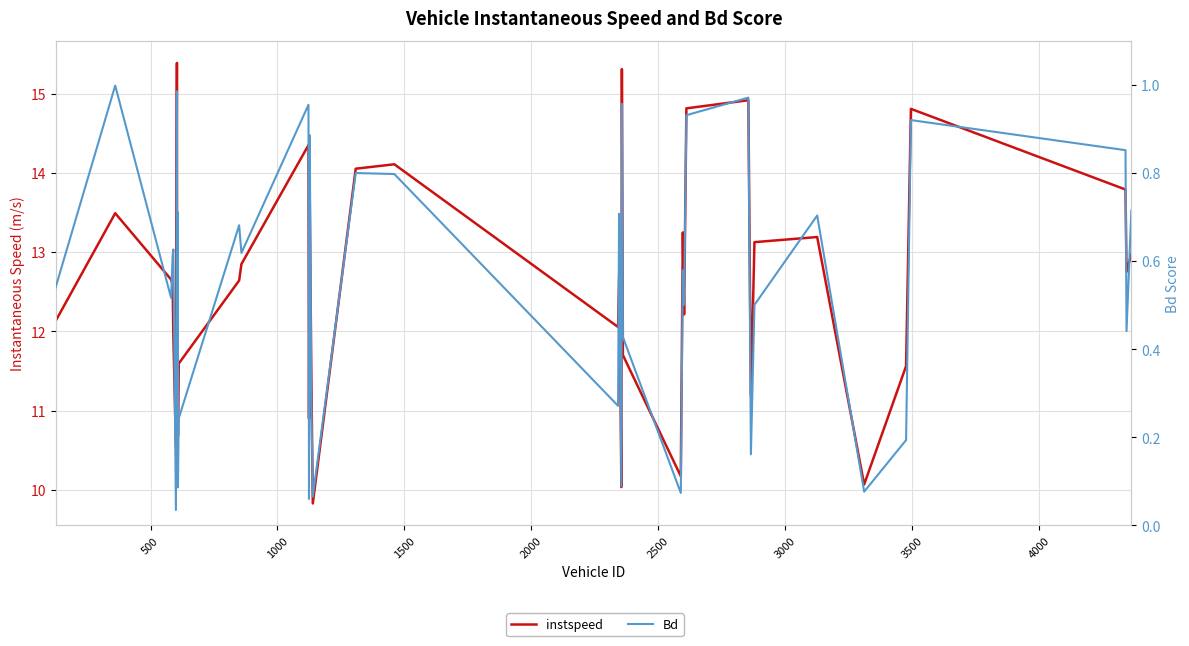

What are all the series names shown in the legend?

instspeed, Bd